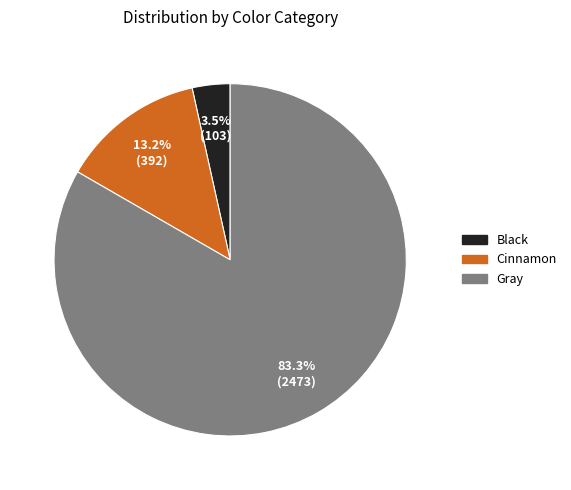

How much of the chart is everything except Cinnamon?

86.8%